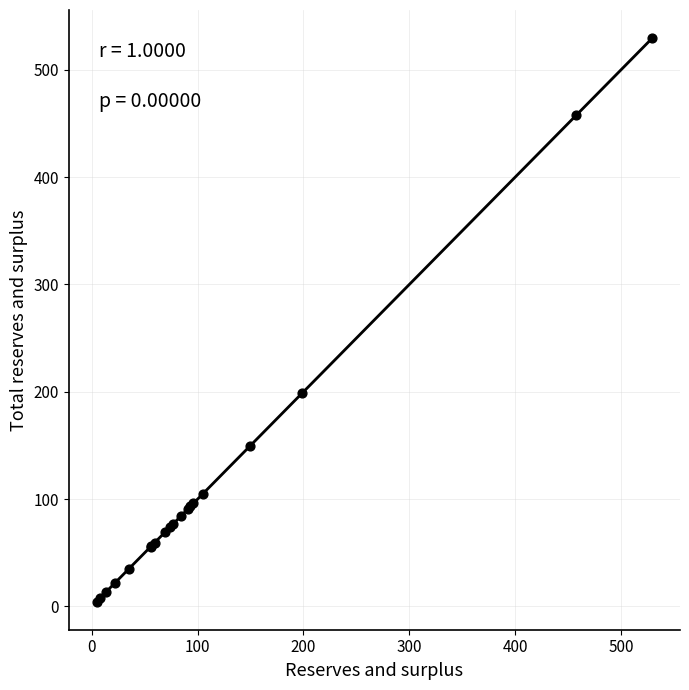

What Y value in the scatter plot is closest to 267?

198.6